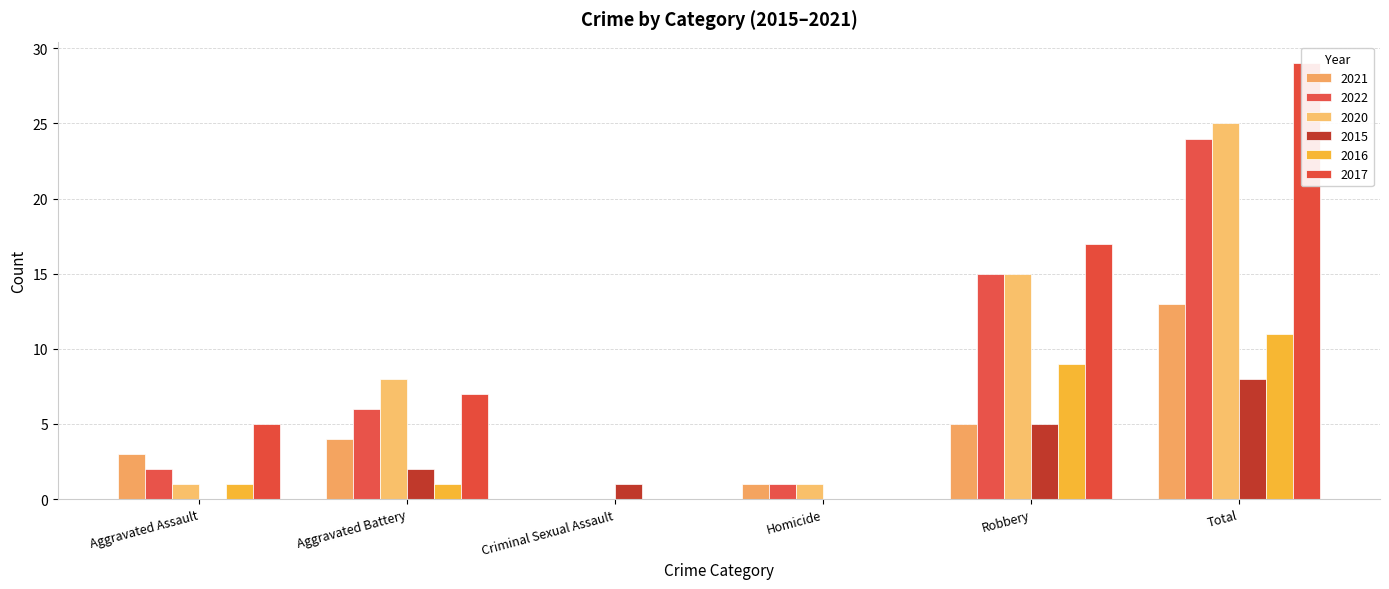

How many groups of bars are there?

6